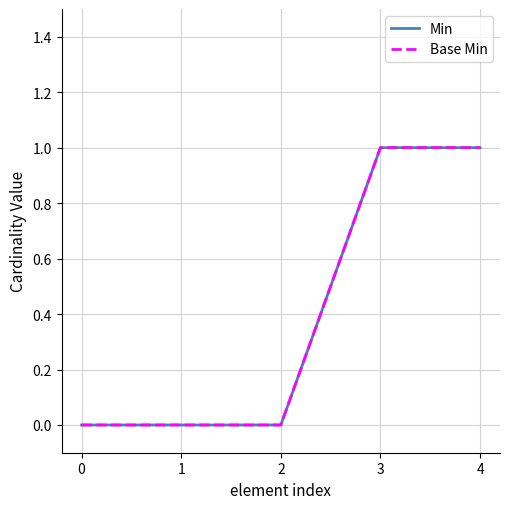

Does the chart have visible grid lines?

Yes